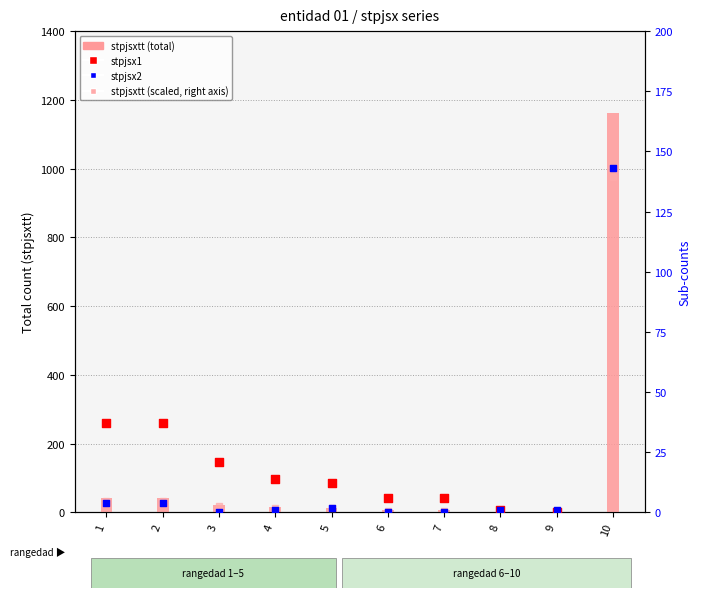

Which series contains the highest Y value?

stpjsxtt (total)